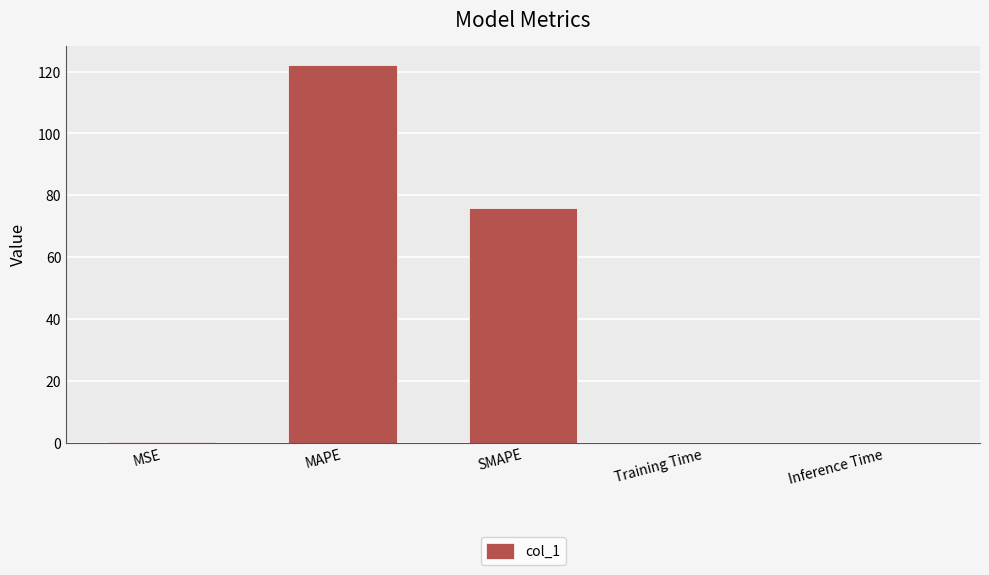

What is the sum of all values?

198.3